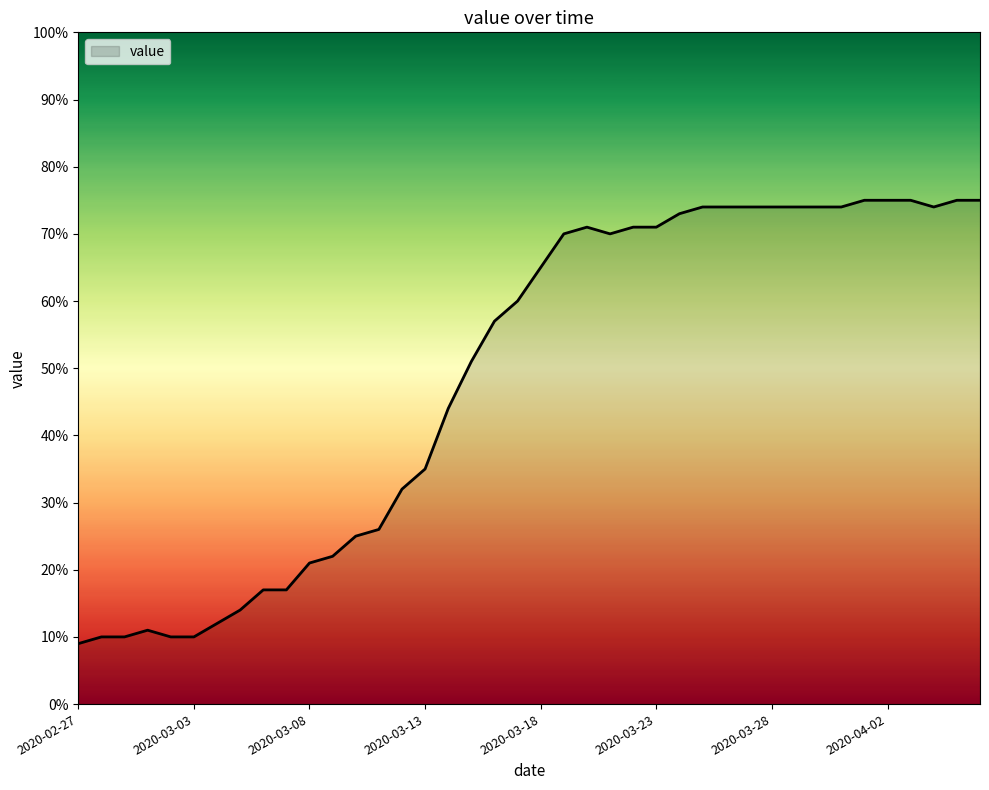

What is the maximum value shown in the chart?

75